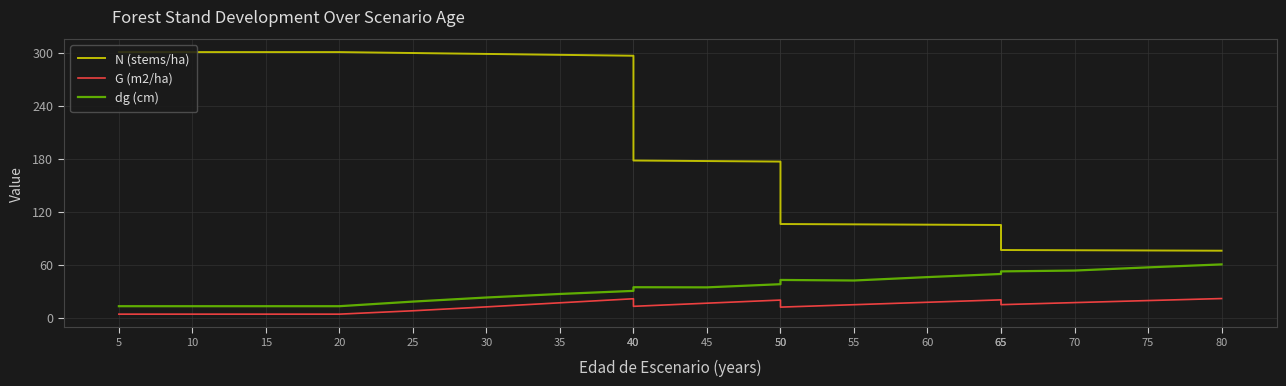

Is the value of N (stems/ha) at 5 greater than the value of G (m2/ha) at 10?

Yes